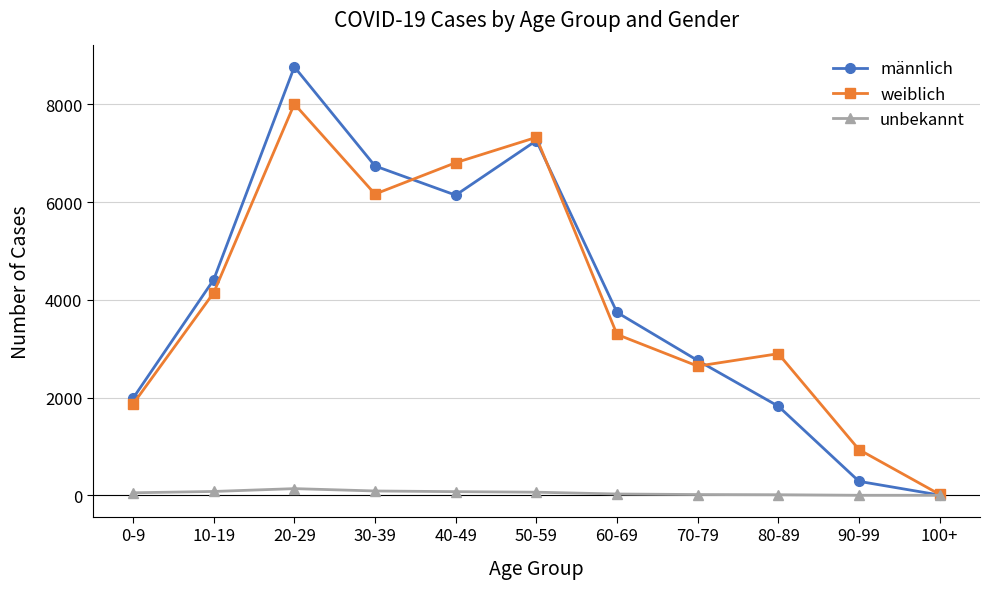

What is the maximum value for männlich?

8766